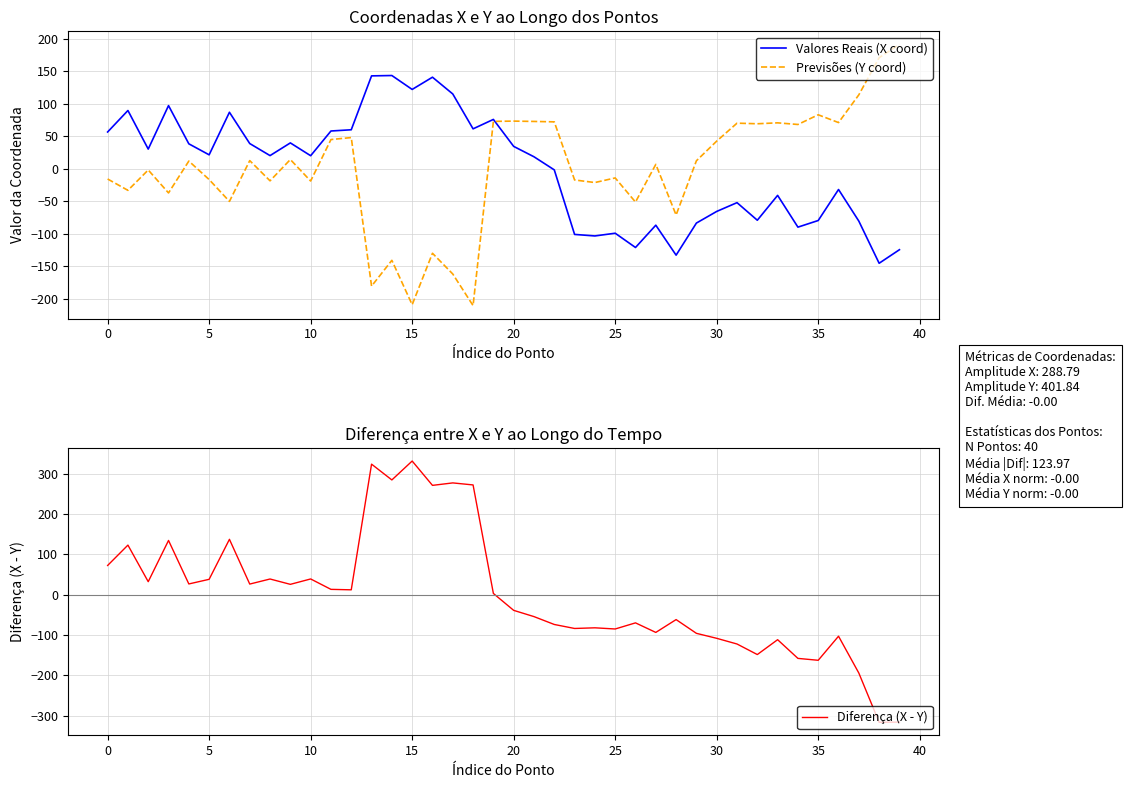

Reading right to left, extract all data points from this chart.

Valores Reais (X coord): -124.3	-145.2	-80.3	-31.7	-79.4	-89.6	-40.8	-79.0	-51.9	-65.4	-83.3	-132.7	-86.6	-120.9	-99.0	-103.2	-100.8	-1.5	18.6	34.6	76.1	61.6	115.3	141.0	122.2	143.6	143.1	60.2	58.3	20.3	40.0	20.4	39.0	87.1	21.6	38.6	97.3	30.5	89.8	56.8
Previsões (Y coord): 191.5	171.0	113.9	71.2	83.2	68.3	70.8	69.4	70.3	42.7	12.5	-71.0	6.9	-51.0	-13.9	-21.0	-17.0	72.4	73.0	73.5	73.1	-210.3	-161.7	-129.8	-208.9	-140.7	-180.3	48.2	45.1	-18.7	14.4	-18.4	12.7	-50.0	-16.4	12.0	-37.0	-1.7	-33.0	-15.6
Diferença (X - Y): -315.9	-316.2	-194.2	-103.0	-162.6	-157.9	-111.6	-148.4	-122.3	-108.2	-95.8	-61.8	-93.6	-69.9	-85.0	-82.2	-83.8	-73.9	-54.4	-38.9	3.0	271.9	276.9	270.8	331.1	284.3	323.4	12.0	13.1	38.9	25.6	38.8	26.2	137.1	38.0	26.5	134.3	32.1	122.8	72.3